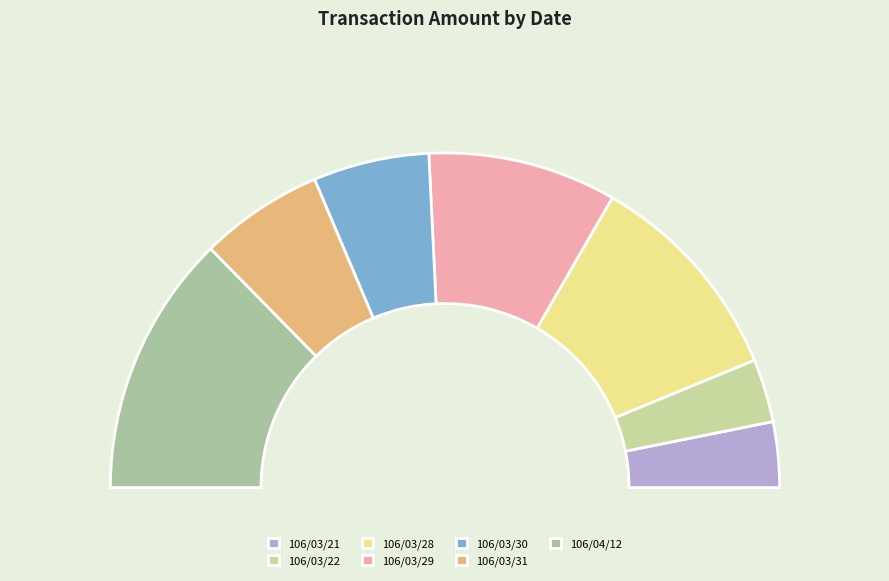

Combined, do 106/03/31 and 106/03/28 account for over 50%?

No